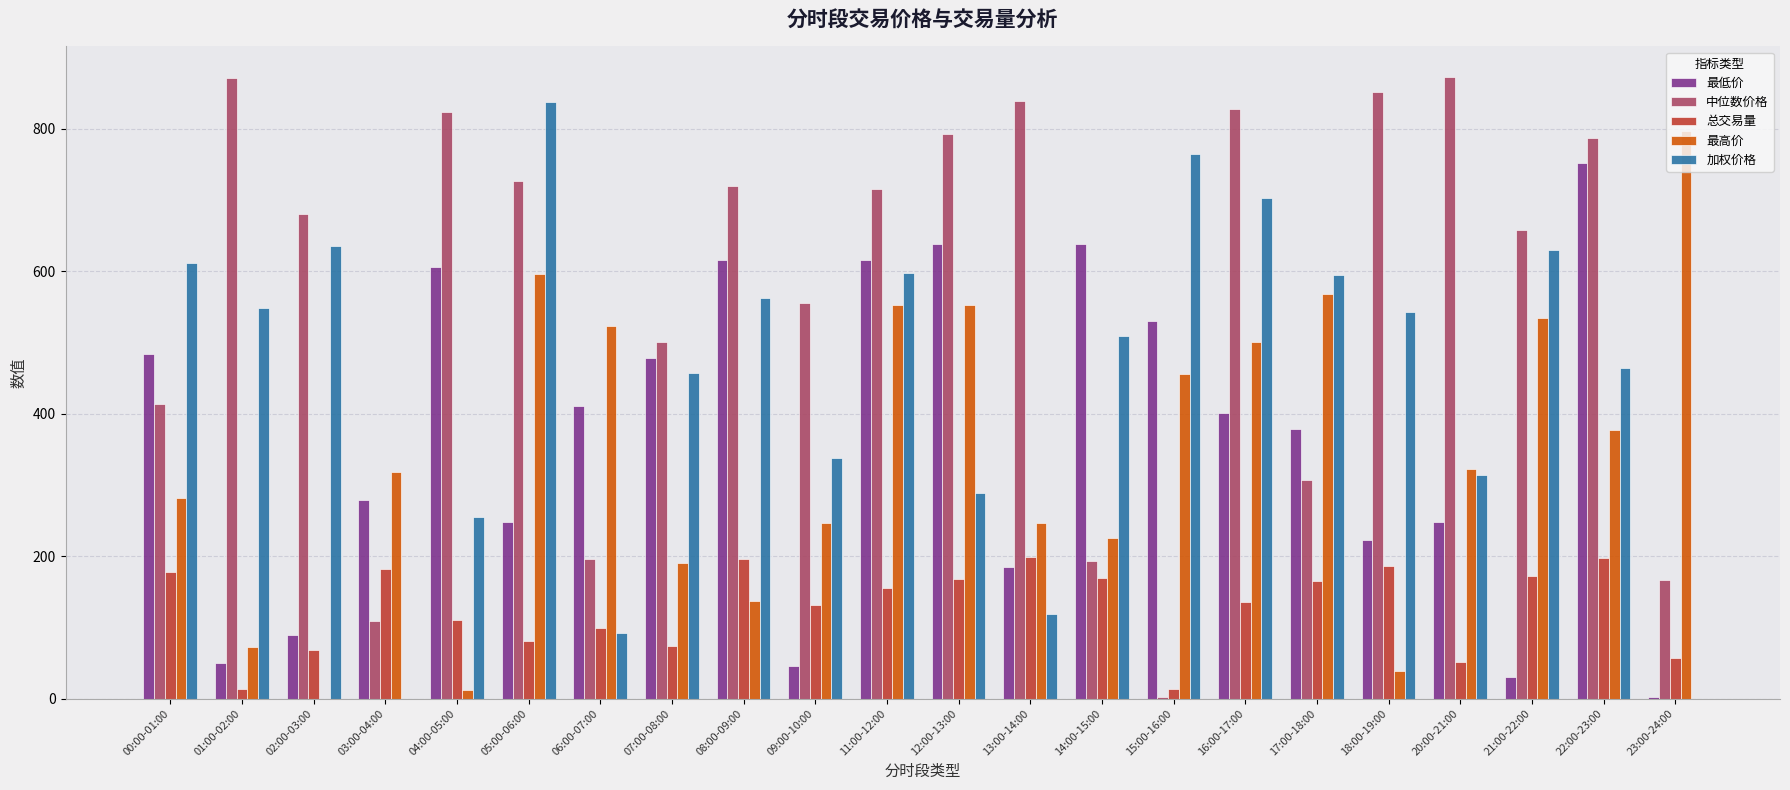

What is the highest value of the 加权价格 series?

837.3